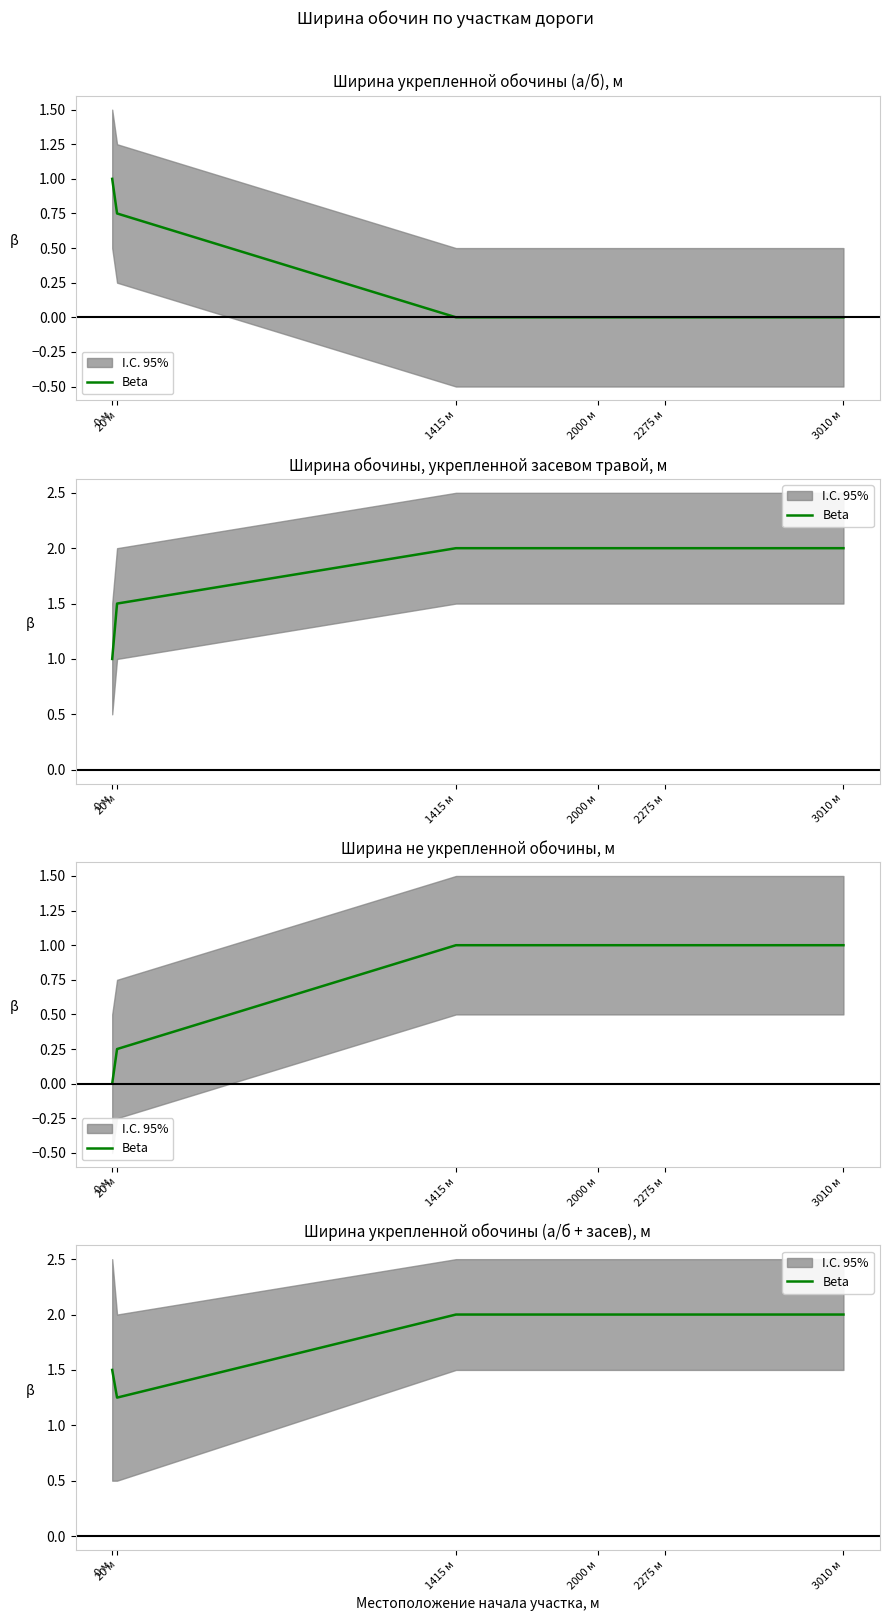

How many values are between 1 and 2?

6